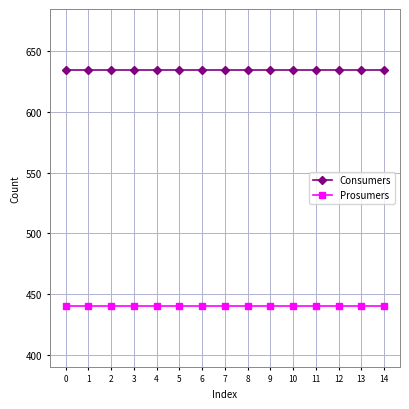

Is it true that Consumers equals 943 at 14?

False